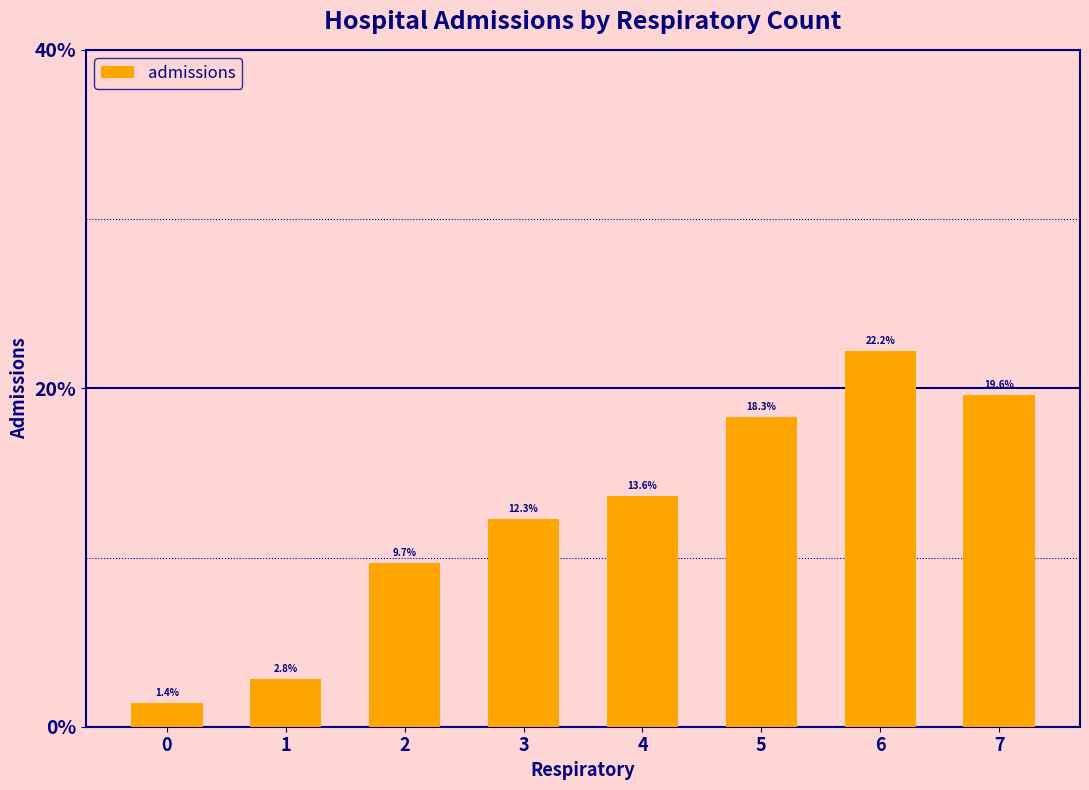

Reading left to right, what are all the values shown in this chart?

0=1.4	1=2.8	2=9.7	3=12.3	4=13.6	5=18.3	6=22.2	7=19.6